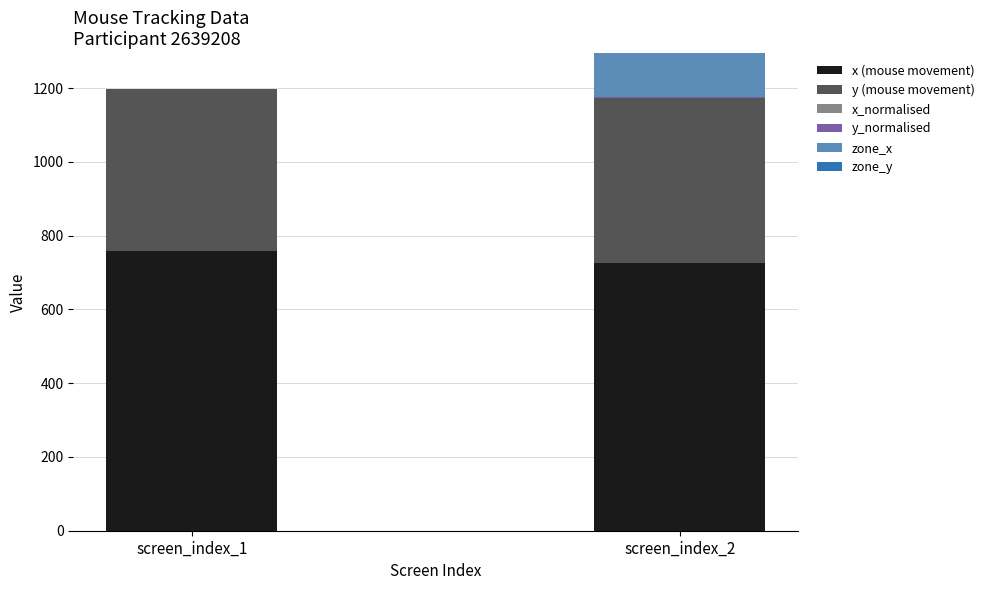

At which label does x (mouse movement) reach its peak?

screen_index_1